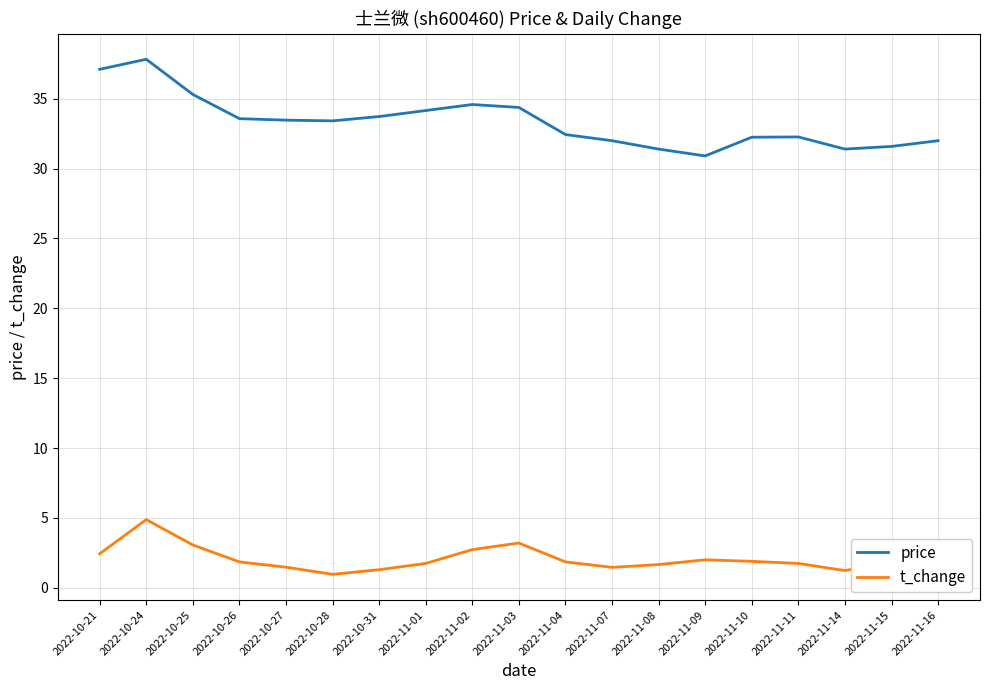

Is this an area chart (filled region under the line)?

No